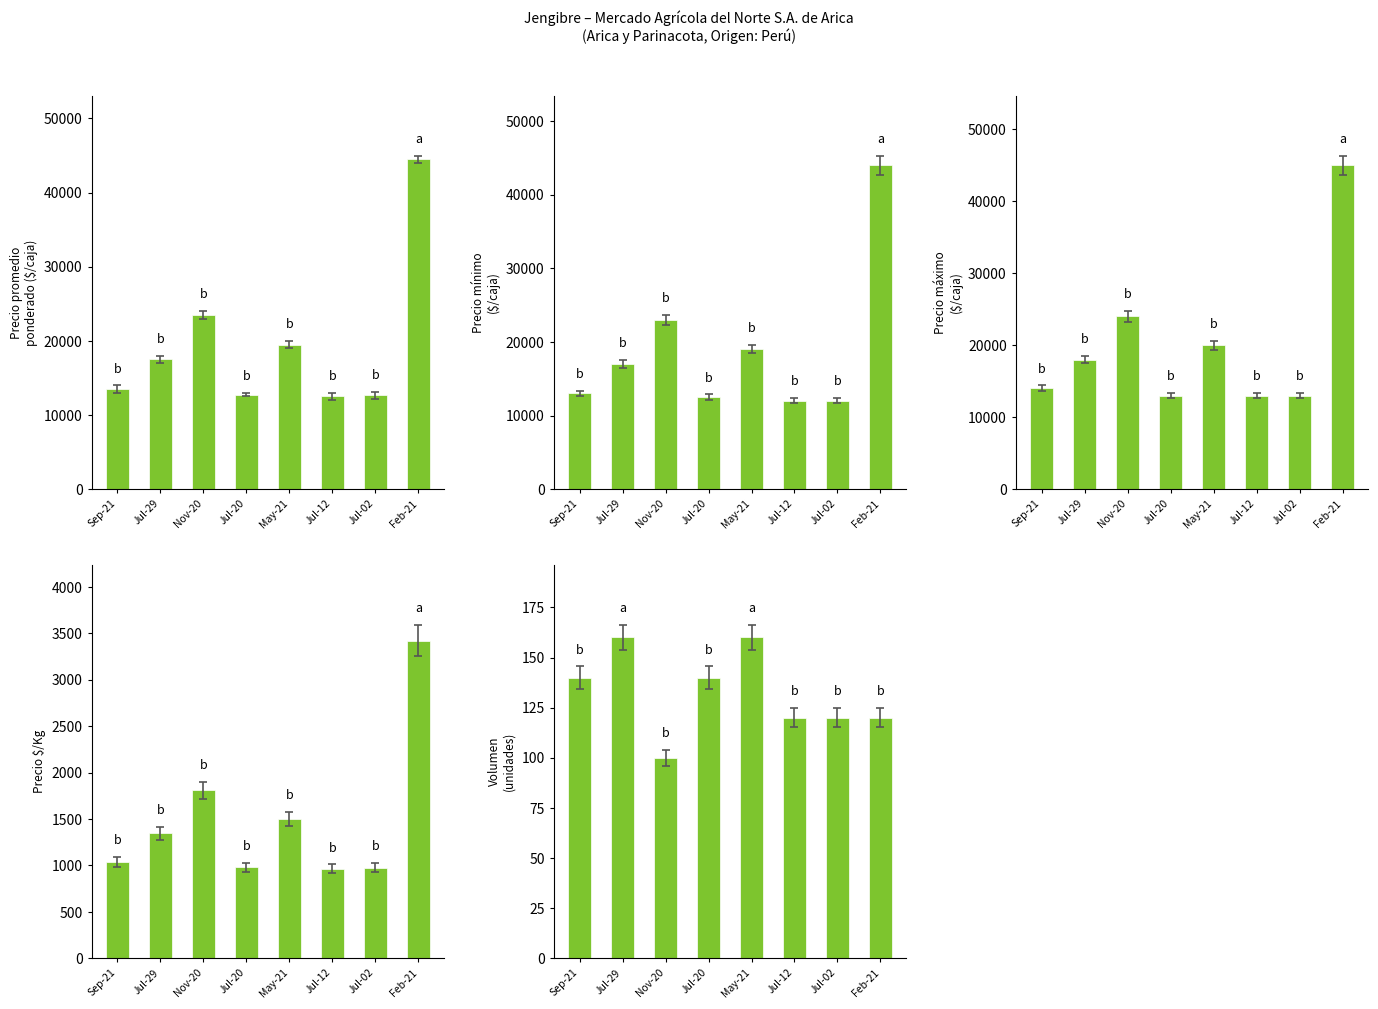

Is it true that Precio máximo ($/caja) equals 18000 at Jul-29?

True